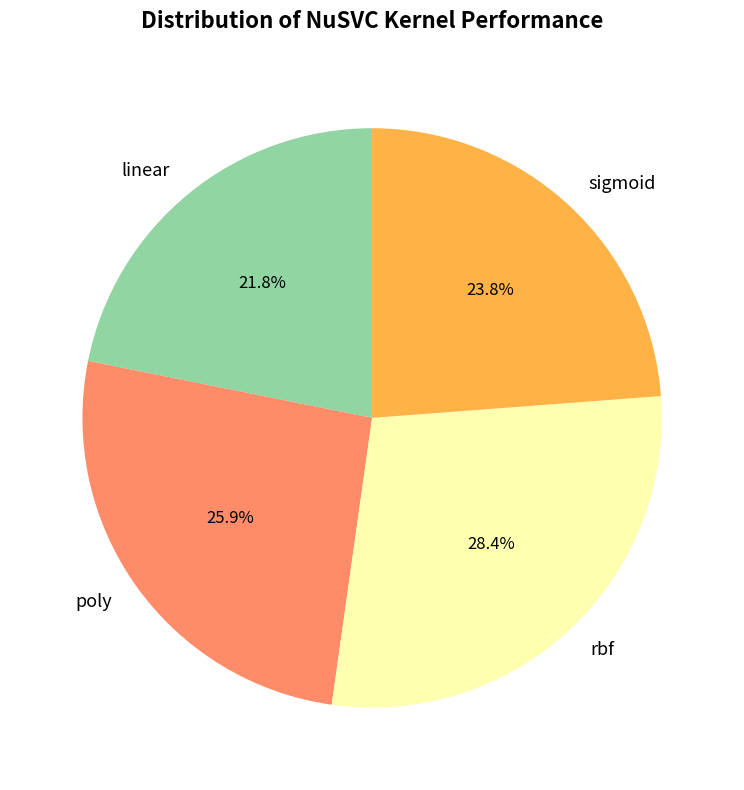

What portion of the pie excludes sigmoid?

76.2%